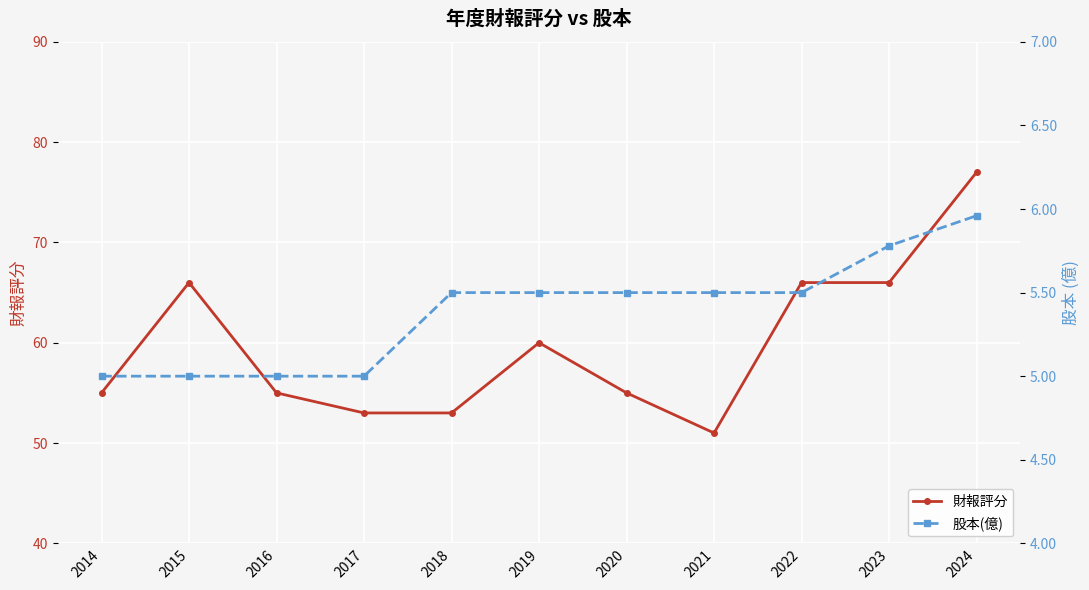

What is the highest value of the 股本(億) series?

6.0